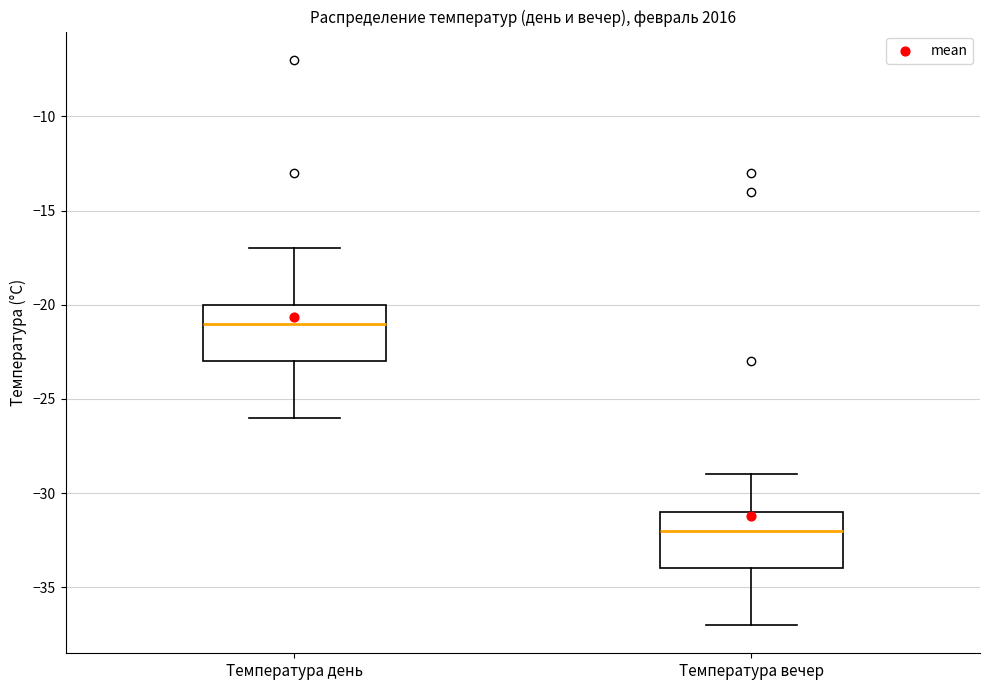

Which box's median line is the lowest?

Температура вечер